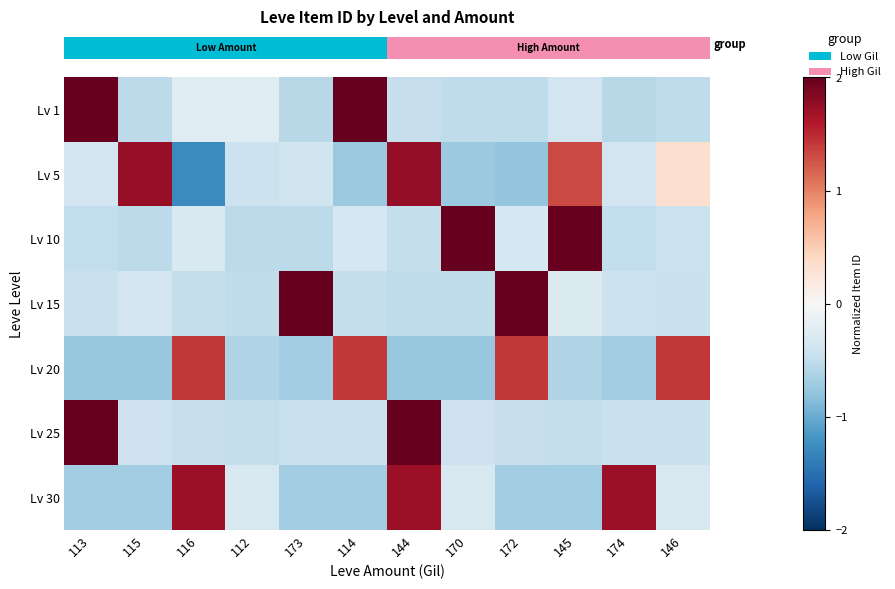

Reading right to left, list all the values displayed in this chart.

row_0: -0.5	-0.6	-0.4	-0.5	-0.5	-0.5	2.0	-0.6	-0.2	-0.2	-0.5	2.0
row_1: 0.3	-0.4	1.3	-0.8	-0.7	1.8	-0.7	-0.4	-0.4	-1.3	1.7	-0.4
row_2: -0.4	-0.5	2.0	-0.3	2.0	-0.5	-0.3	-0.5	-0.5	-0.3	-0.5	-0.5
row_3: -0.4	-0.4	-0.3	2.0	-0.5	-0.5	-0.5	2.0	-0.5	-0.5	-0.4	-0.4
row_4: 1.4	-0.7	-0.6	1.4	-0.8	-0.8	1.4	-0.7	-0.6	1.4	-0.8	-0.8
row_5: -0.4	-0.4	-0.5	-0.5	-0.4	2.0	-0.4	-0.4	-0.5	-0.5	-0.4	2.0
row_6: -0.3	1.7	-0.7	-0.7	-0.3	1.7	-0.7	-0.7	-0.3	1.7	-0.7	-0.7